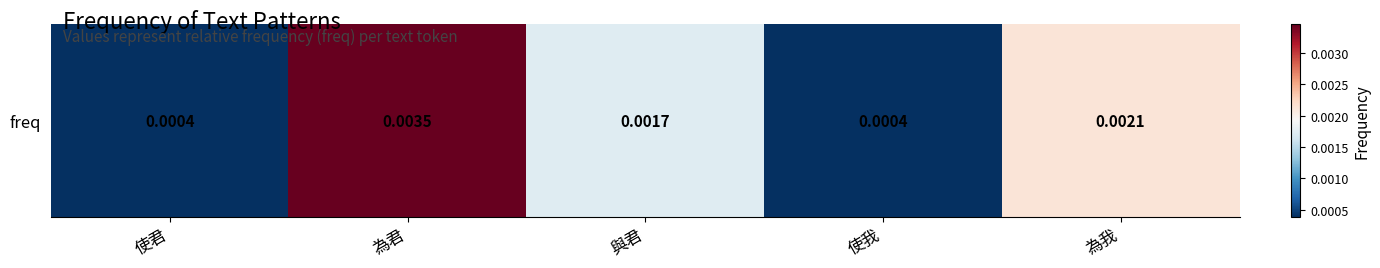

The value at 為我 is 0.0. True or false?

True